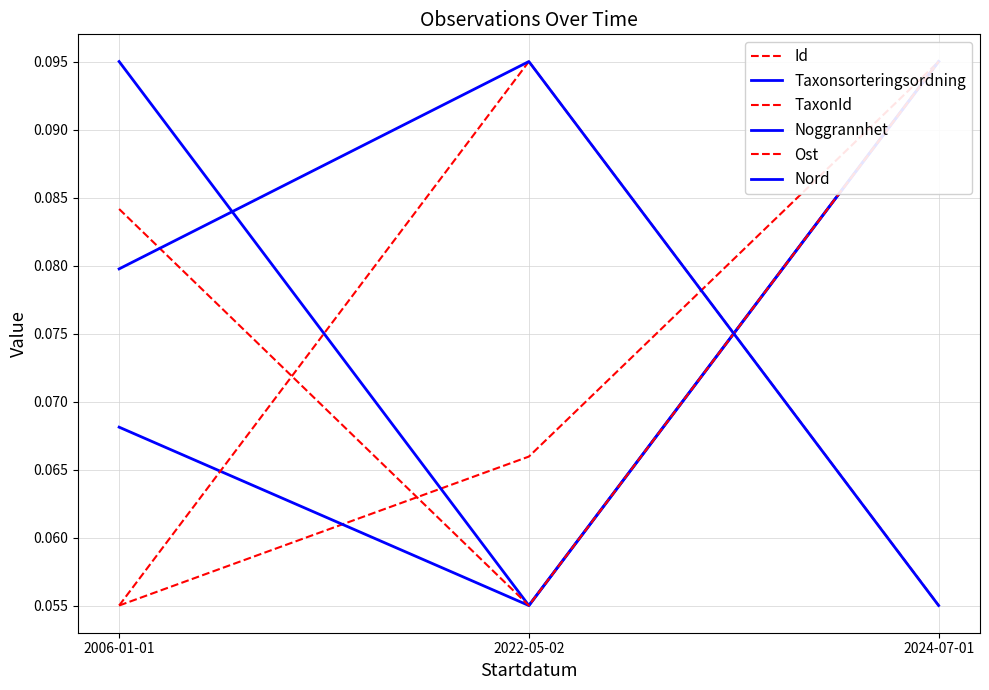

Which series has the widest spread of values?

Id